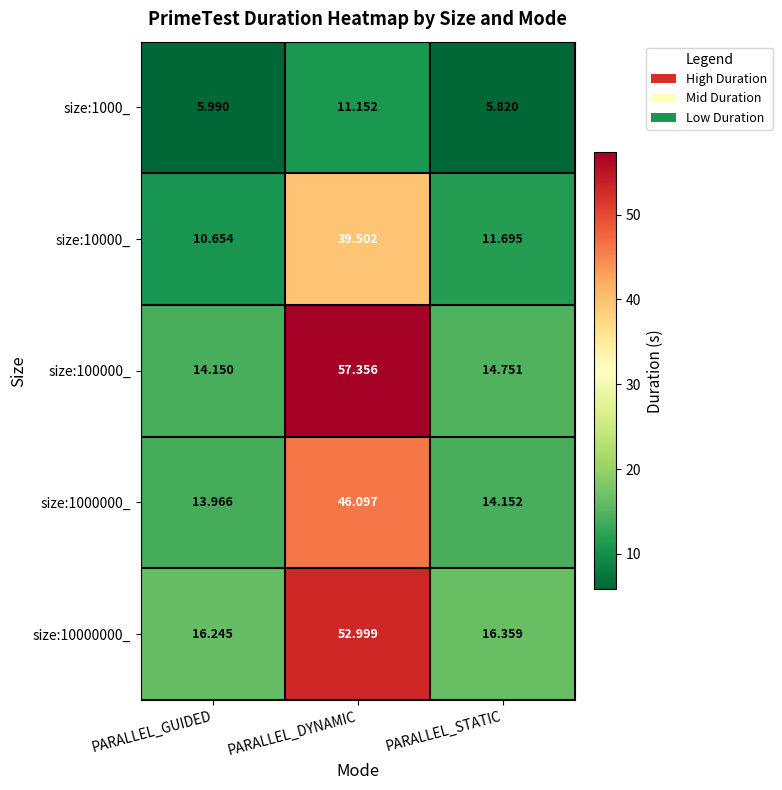

Where is size:10000000_ nearest to the value 34?

PARALLEL_STATIC